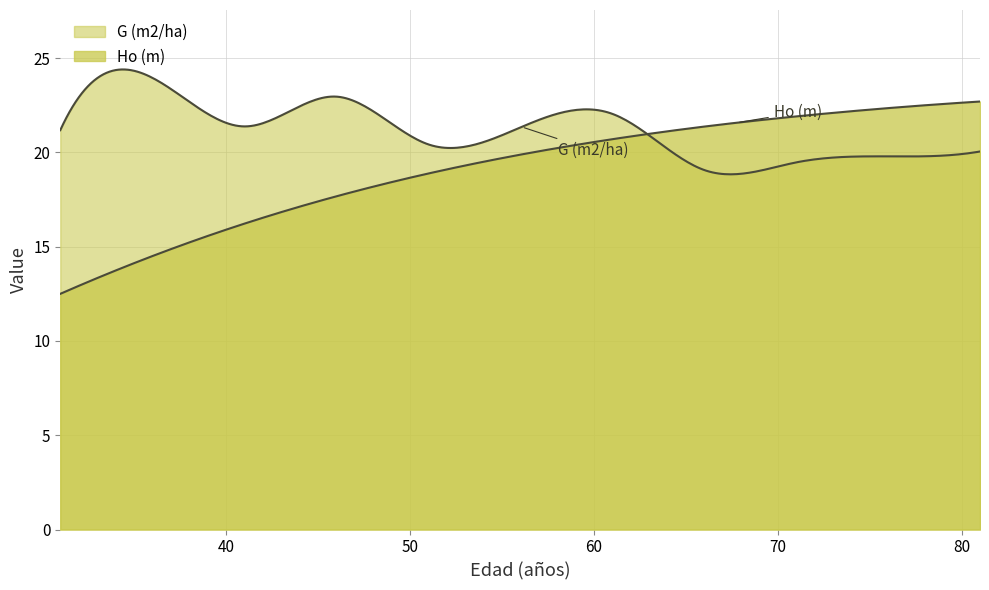

How many interior local valleys does the G (m2/ha) series have?

3